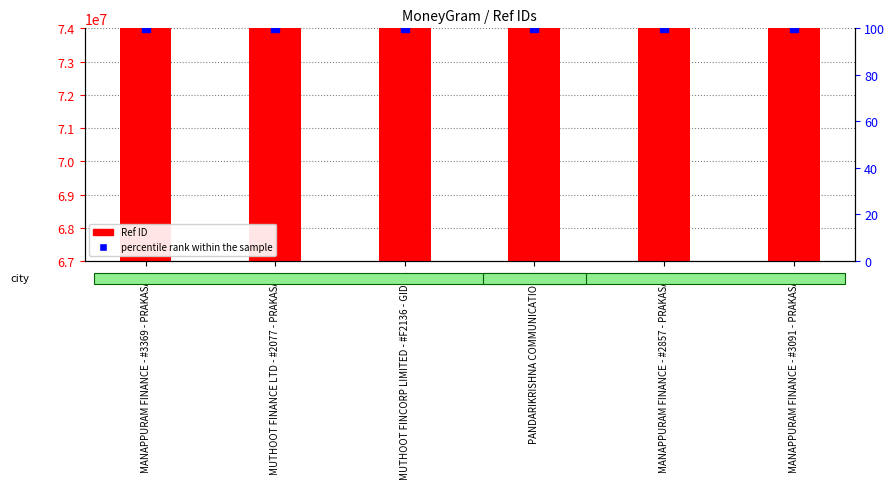

At which category is the sum across all series the highest?

PANDARIKRISHNA COMMUNICATIONS